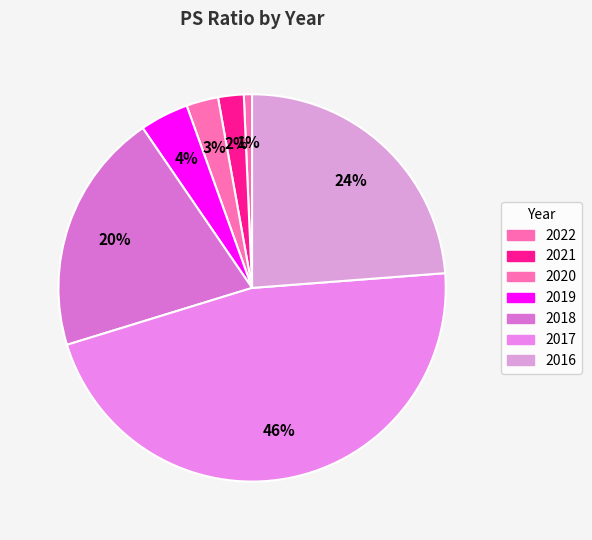

Rank the categories by value from lowest to highest.

2022, 2021, 2020, 2019, 2018, 2016, 2017